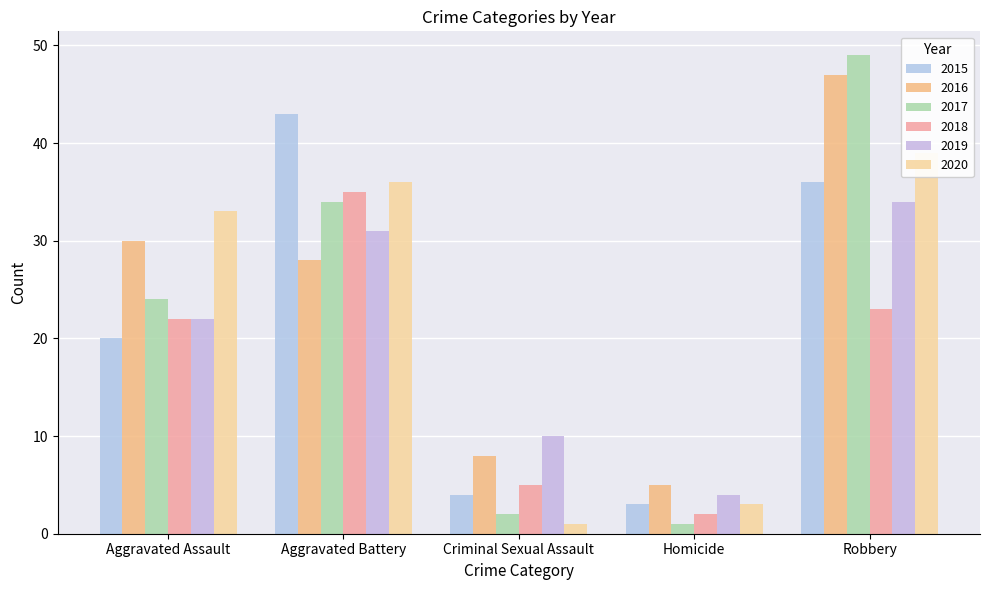

What is the label of the 4th bar from the left?

Homicide